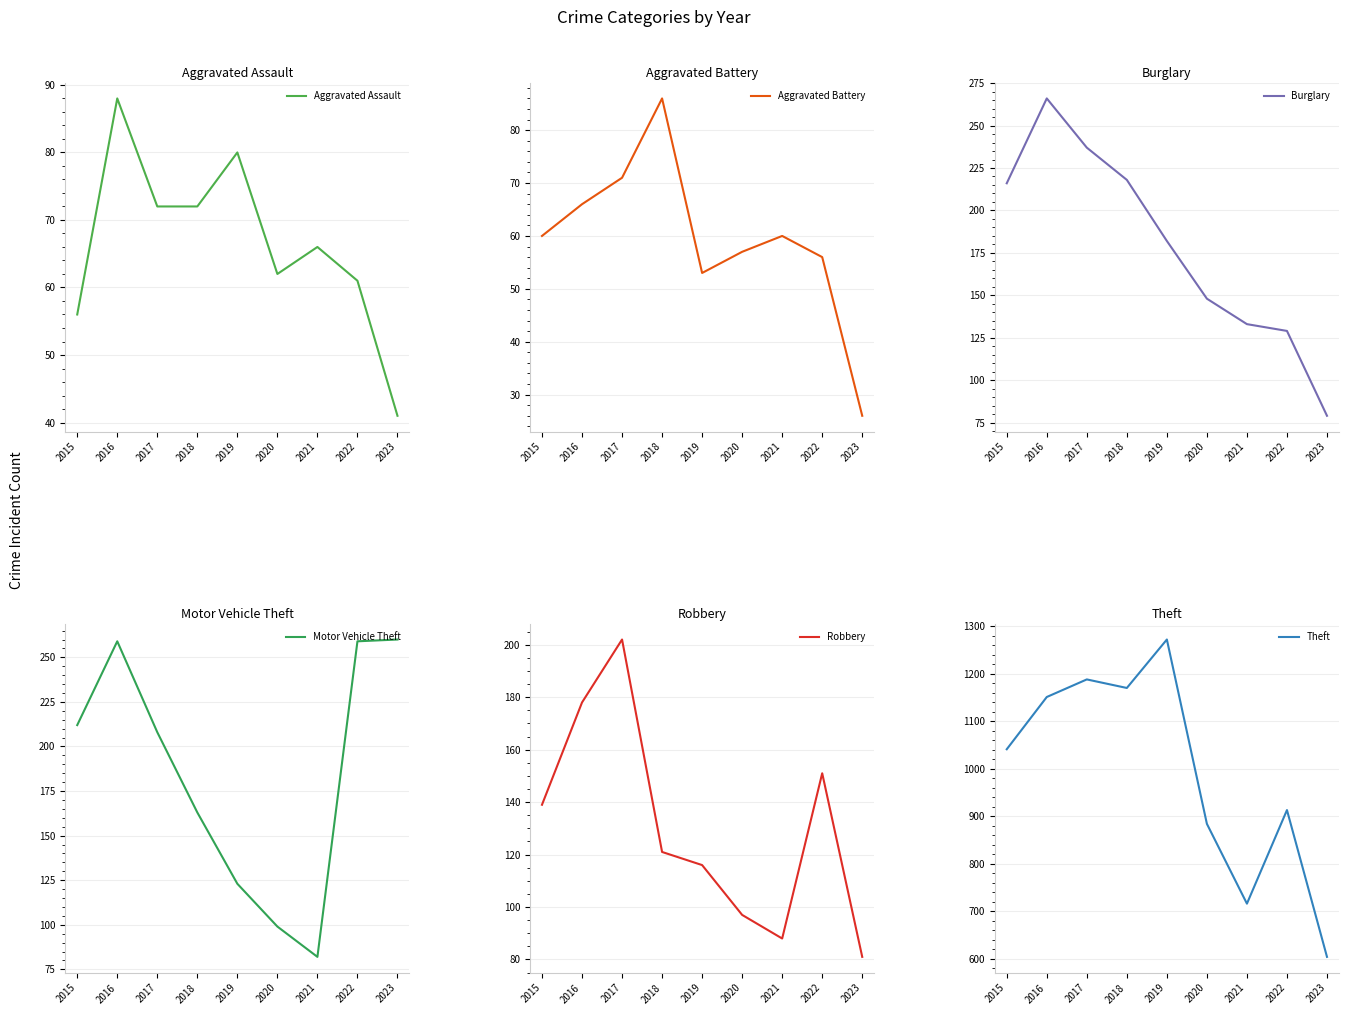

What is the sum of the Theft values at 2021 and 2017?

1904